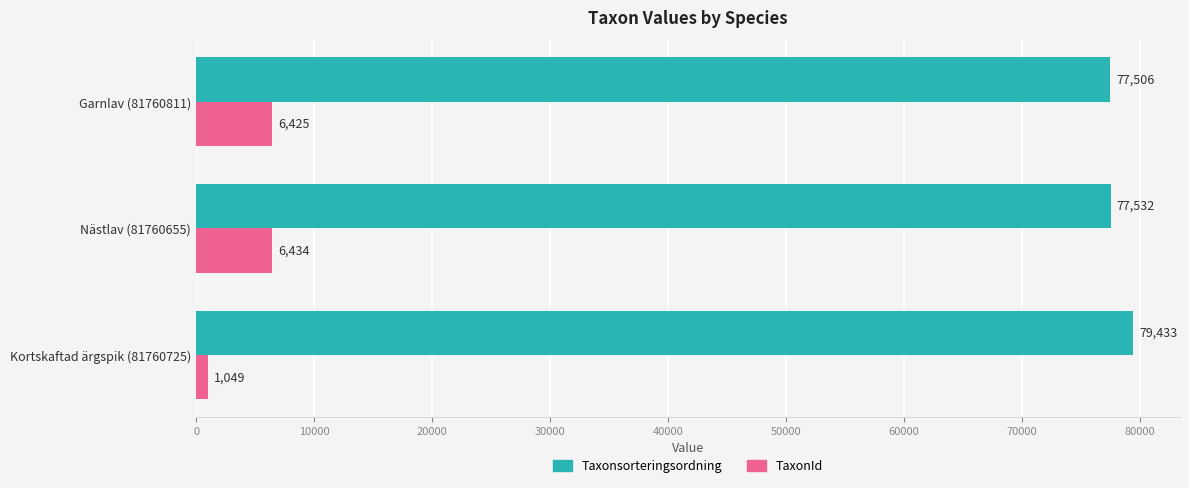

At which category is the sum across all series the highest?

Nästlav (81760655)